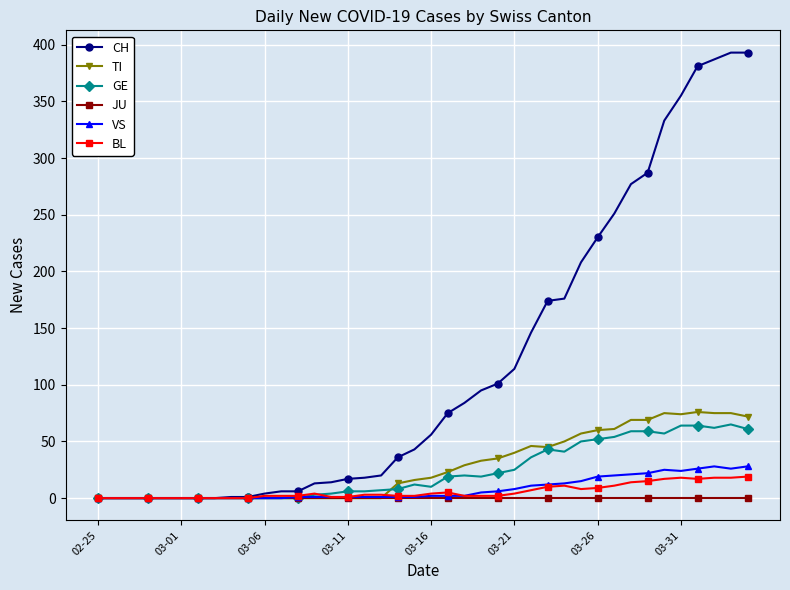

What is the highest value of the TI series?

76